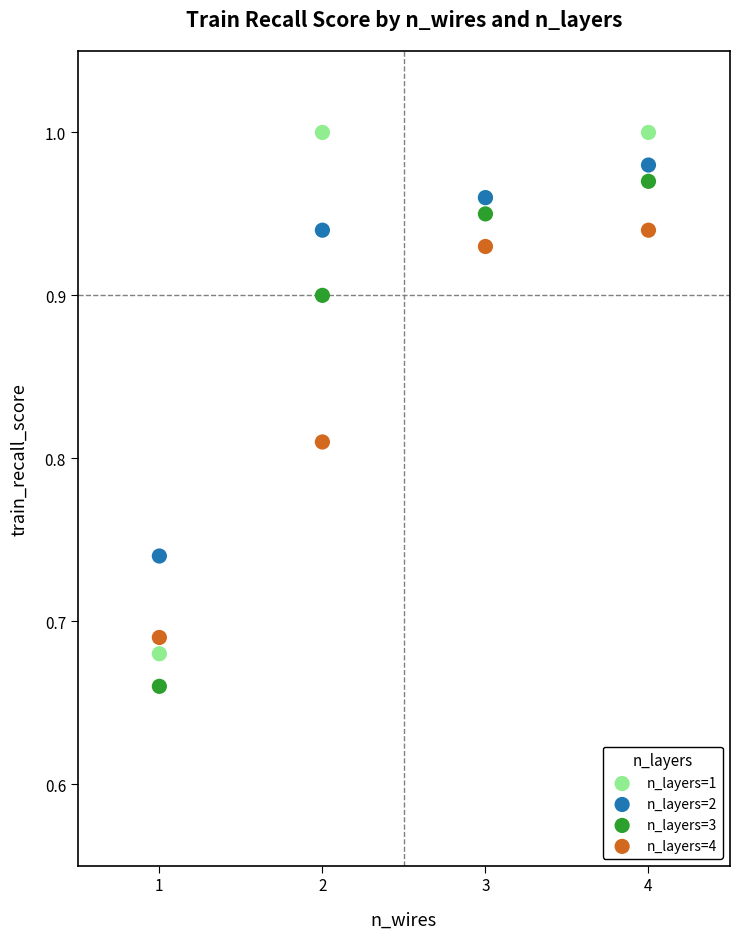

Which series has the widest spread of Y values?

n_layers=1